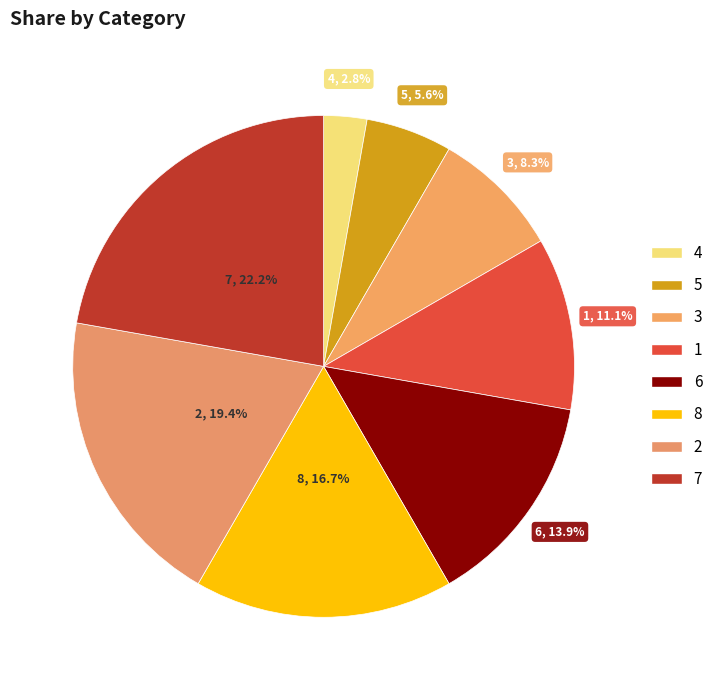

How many segments does this pie chart have?

8